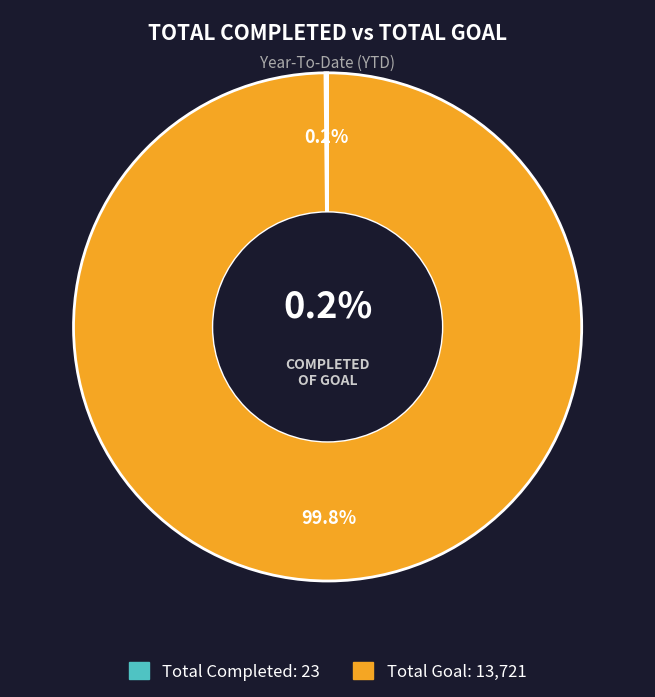

Is it true that Total Goal is 86% of the pie?

False